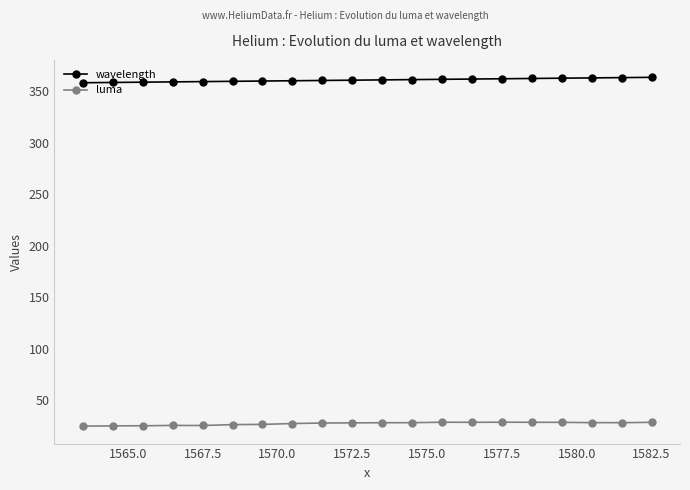

At how many categories does at least one series exceed 186?

20